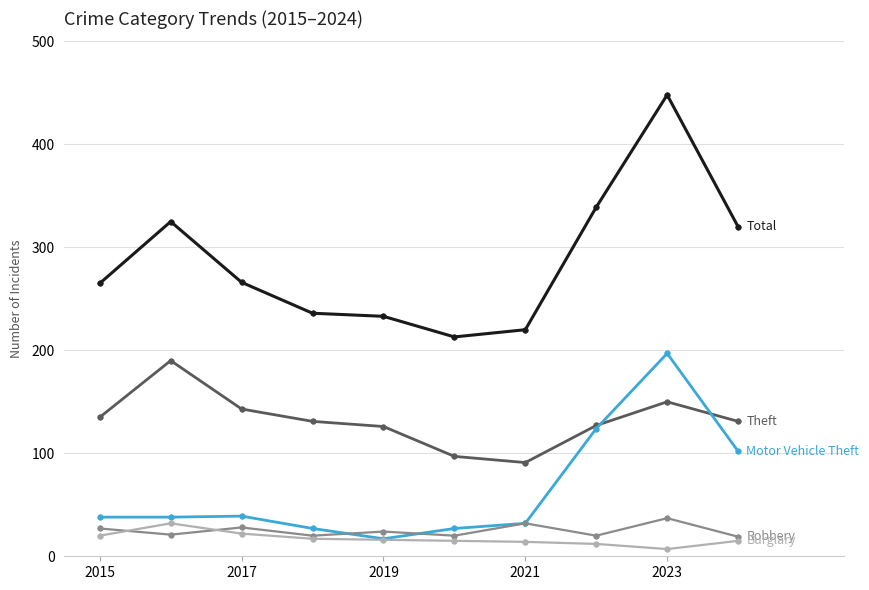

What is the maximum value shown in the chart?

448